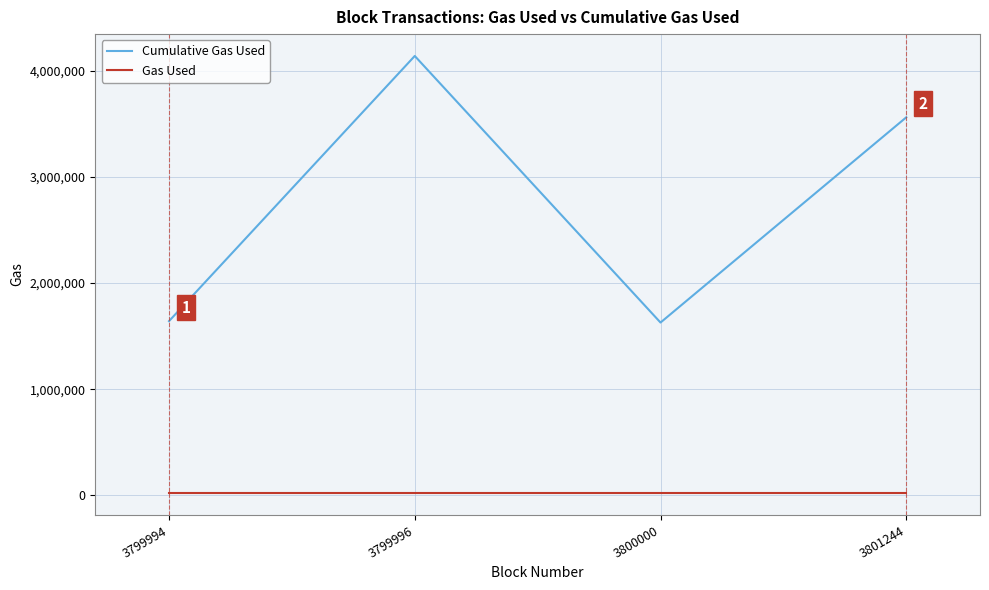

List the series in order of their overall mean, lowest first.

Gas Used, Cumulative Gas Used